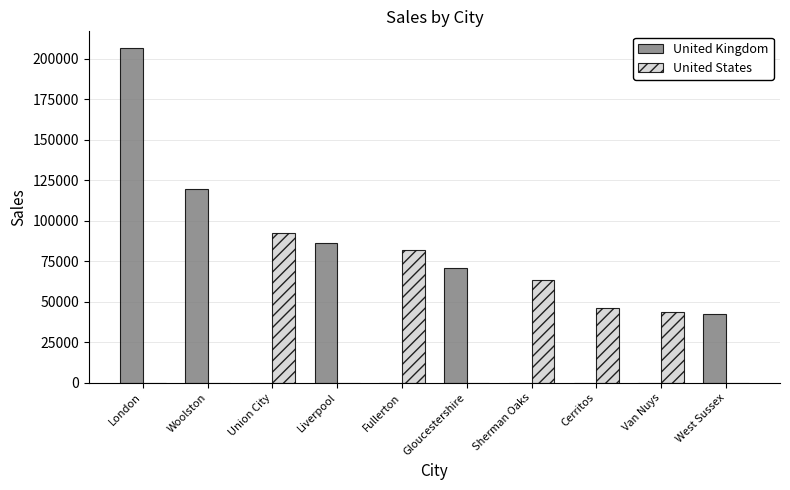

Count the number of categories in the chart.

10